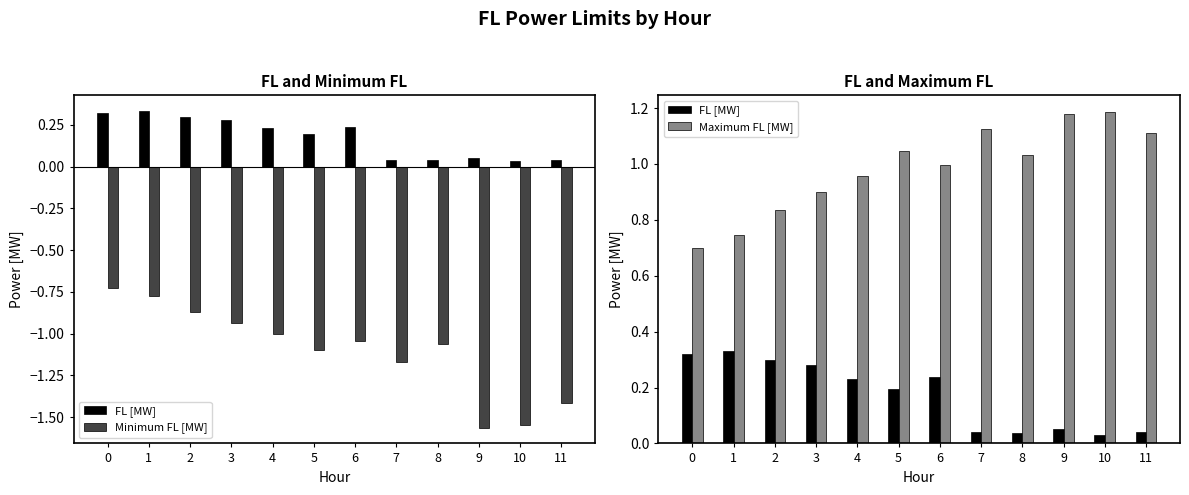

The Minimum FL [MW] series shows -1.1 at 5. True or false?

True